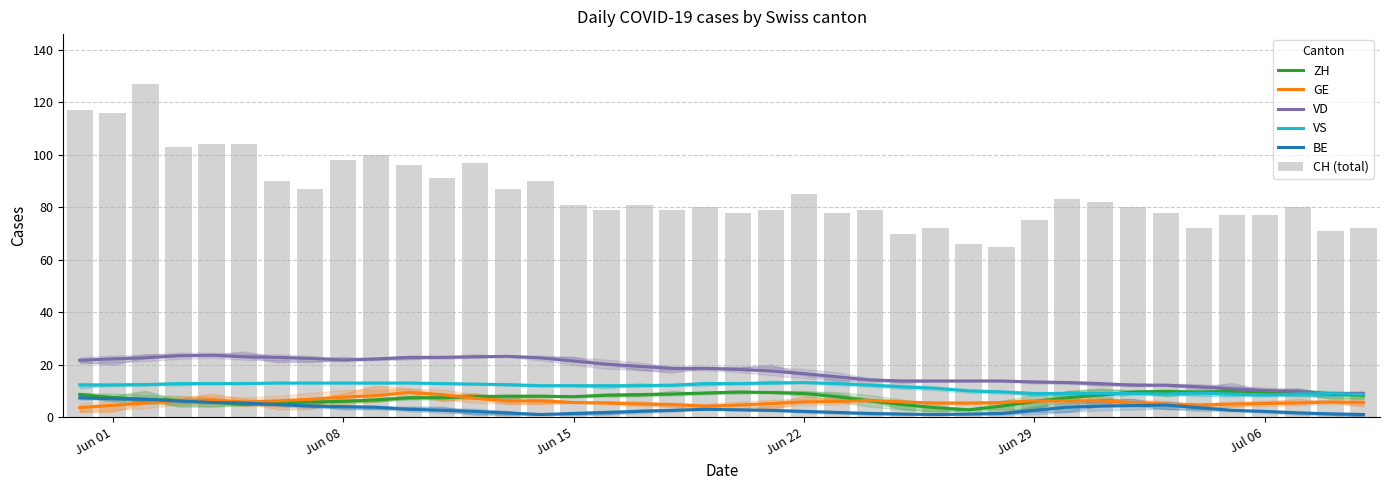

Where does the CH (total) series first go above 81?

Jun 01